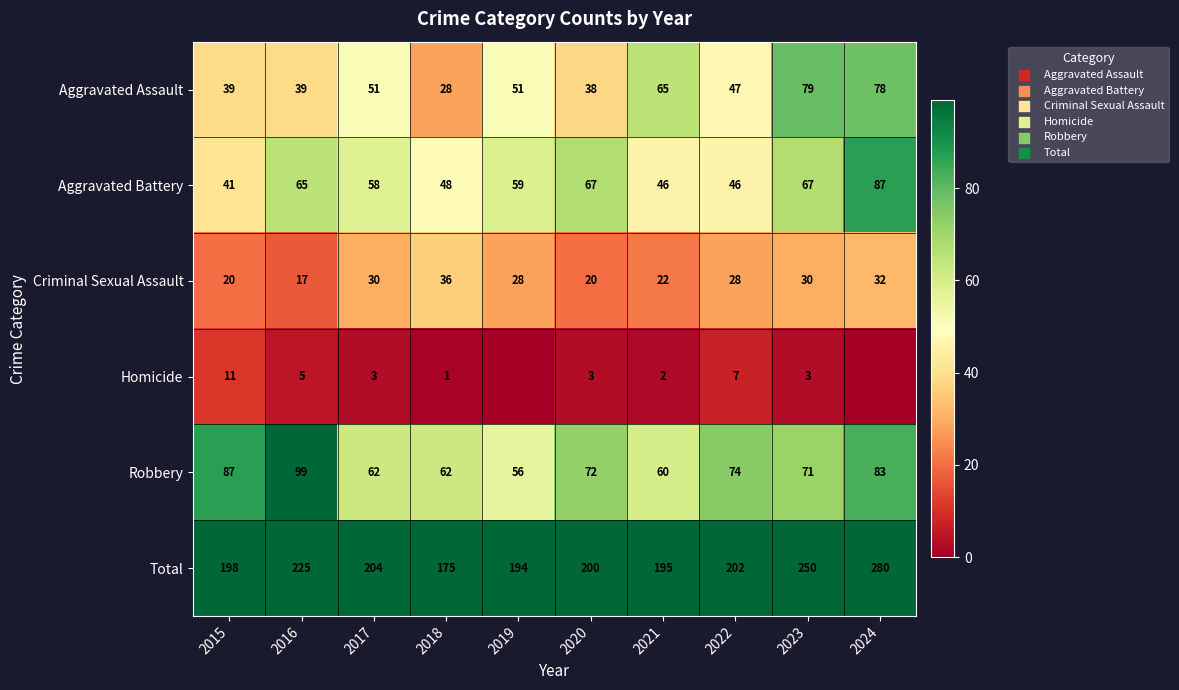

What is the sum of the Robbery values at 2020 and 2023?

143